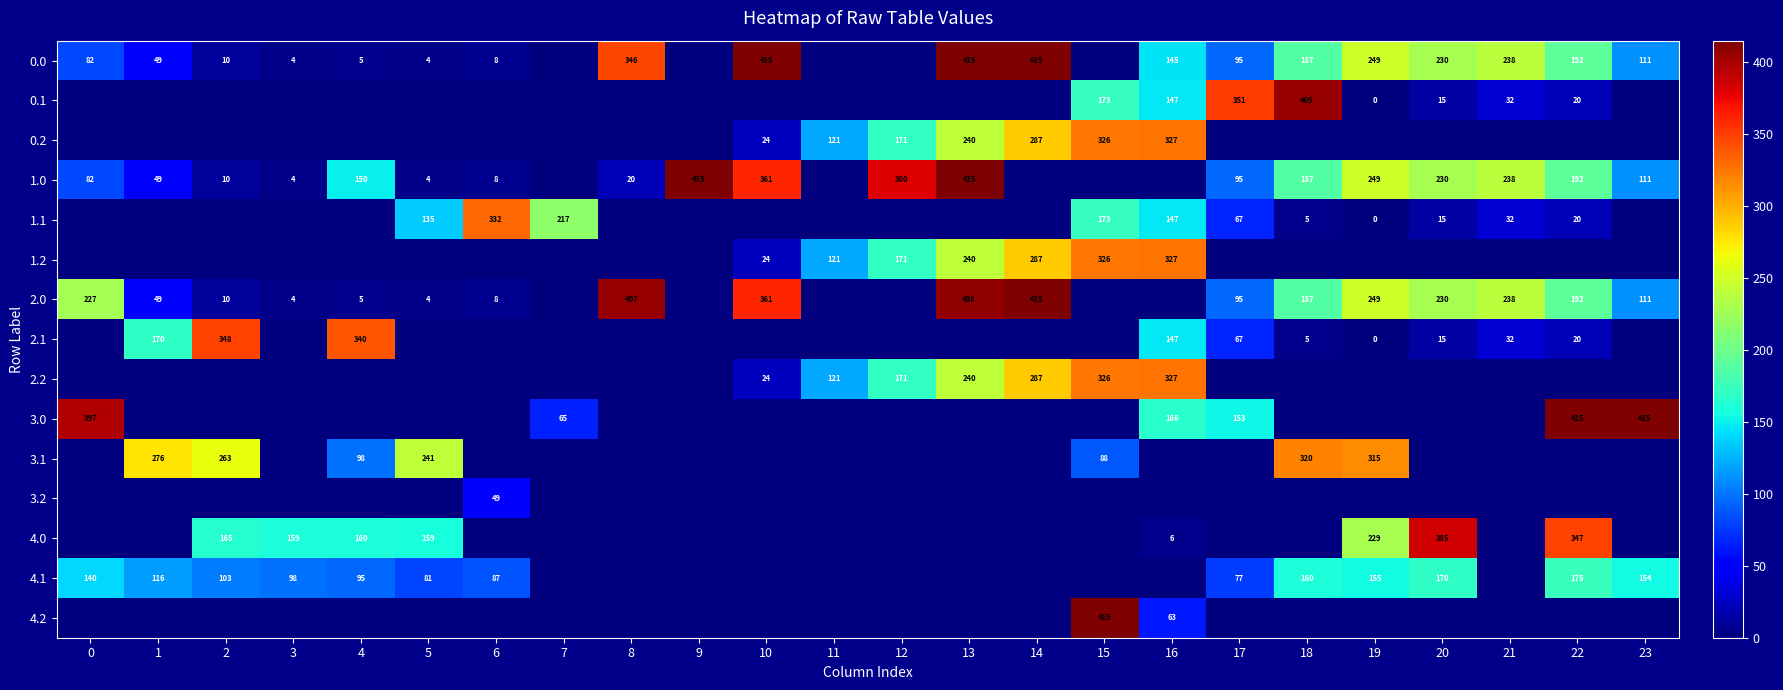

Count the number of categories in the chart.

24